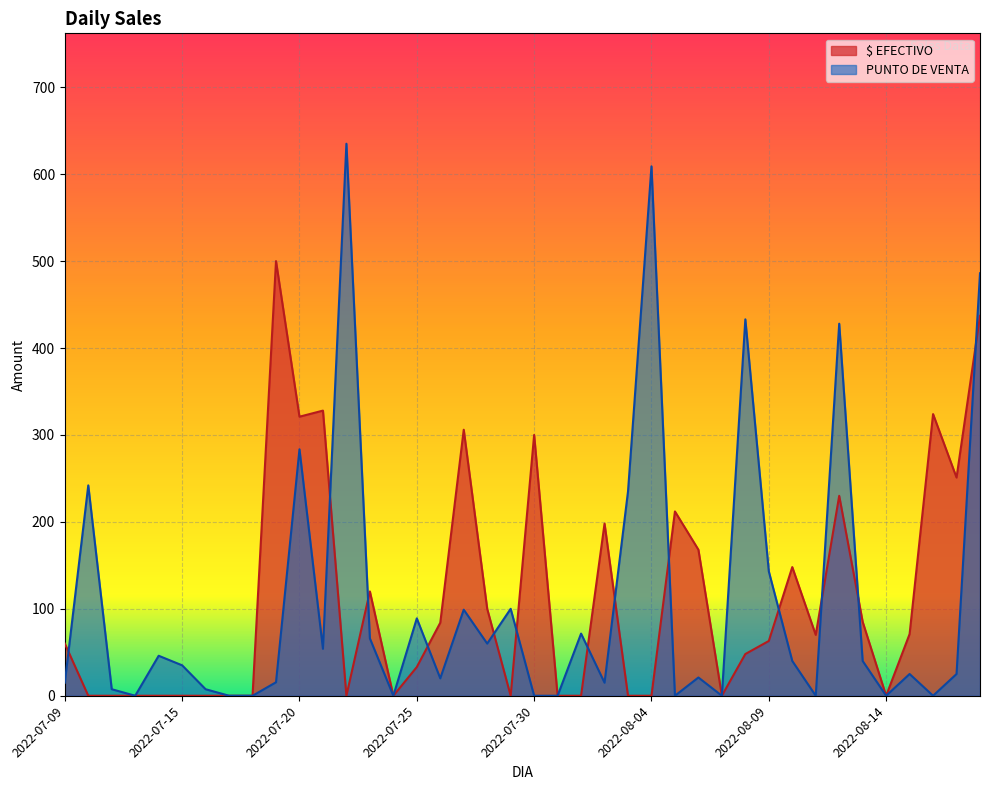

True or false: $ EFECTIVO and PUNTO DE VENTA intersect in this chart.

True